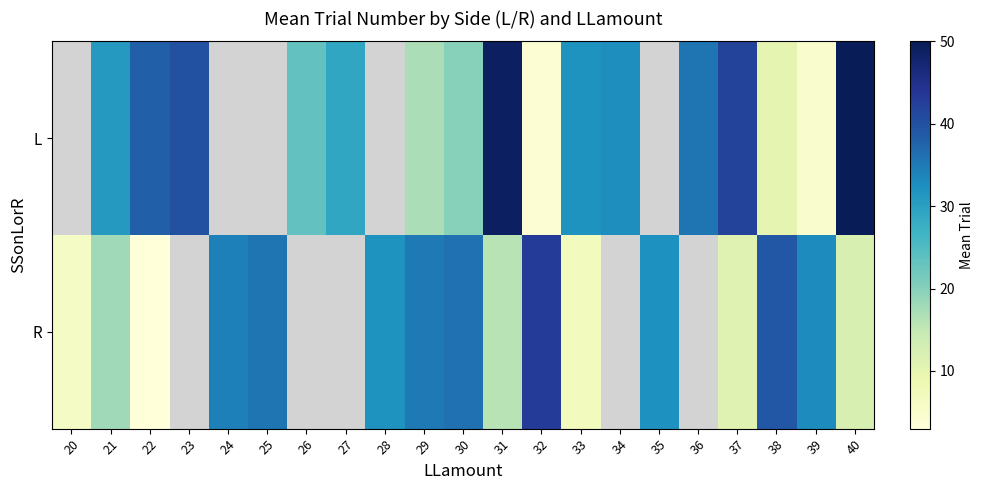

What is the smallest value displayed?

3.0